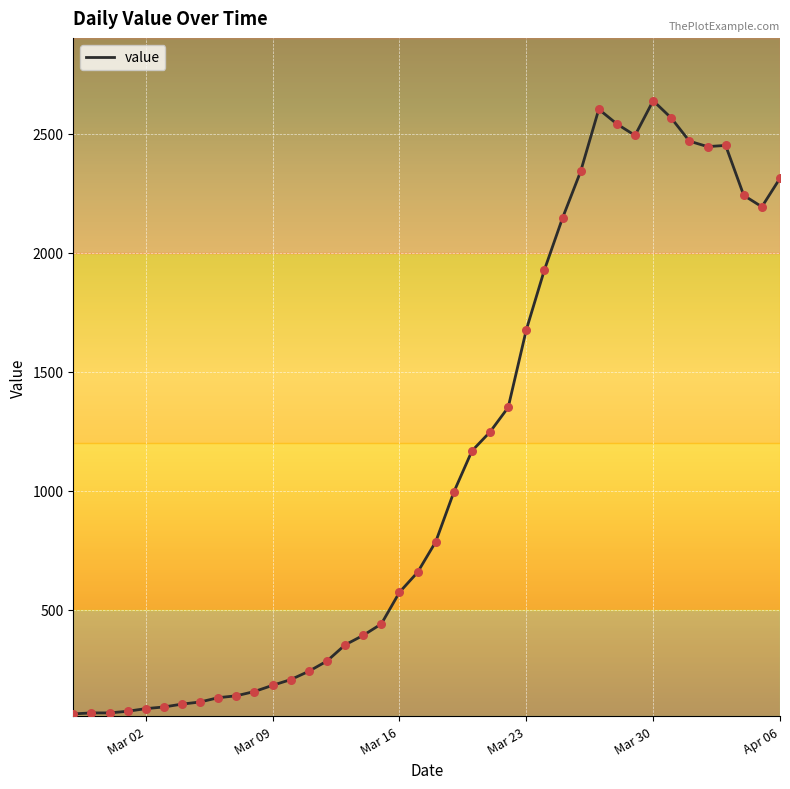

What is the minimum value shown in the chart?

62